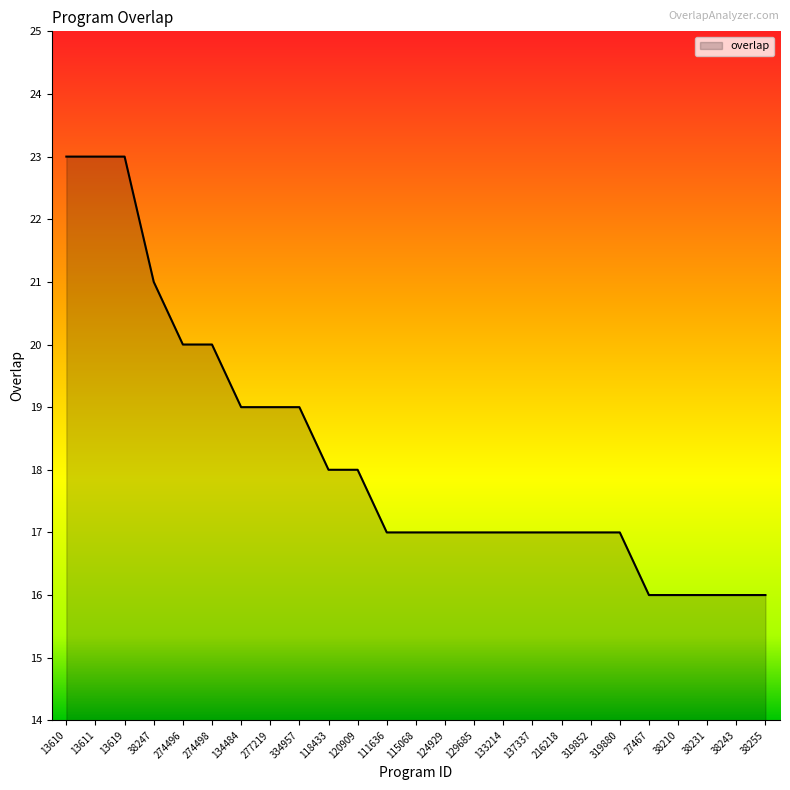

What is the ratio of the value at 27467 to the value at 38247?

0.8